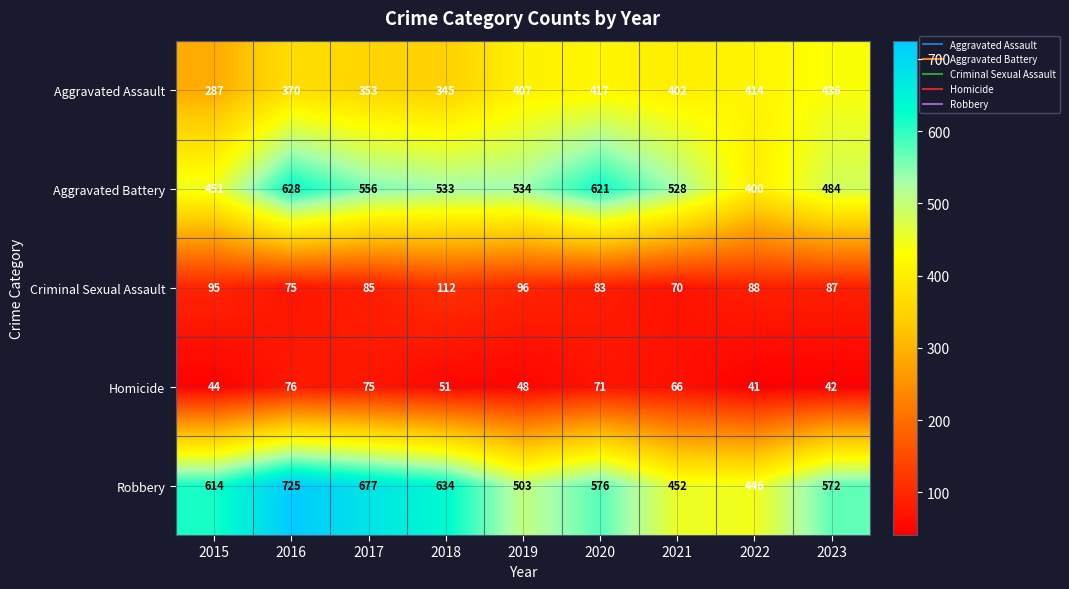

List the series in order of their peak value, lowest first.

Homicide, Criminal Sexual Assault, Aggravated Assault, Aggravated Battery, Robbery